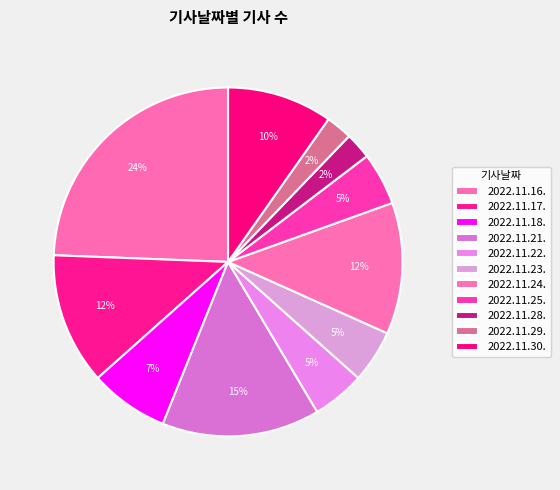

What is the change in value from 2022.11.23. to 2022.11.29.?

-1